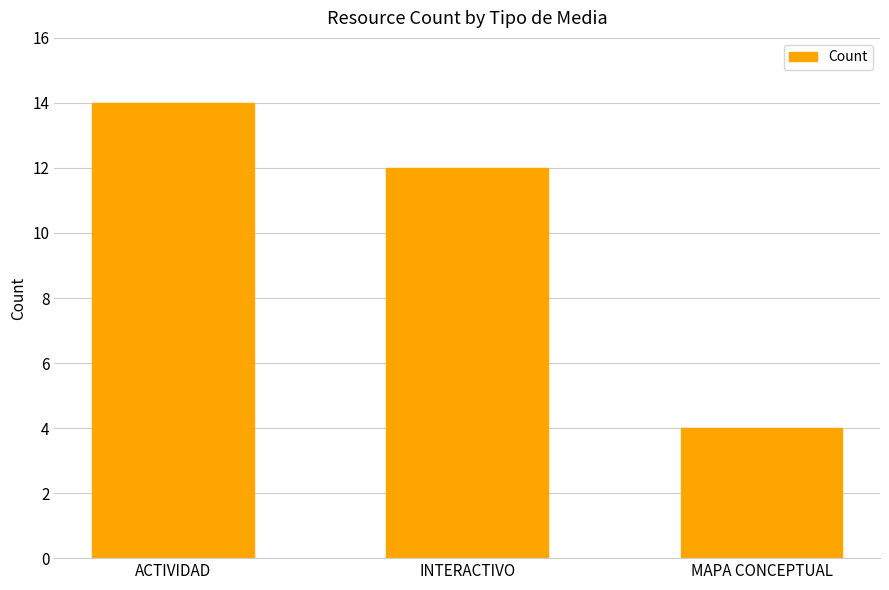

Between ACTIVIDAD and INTERACTIVO, which is larger?

ACTIVIDAD